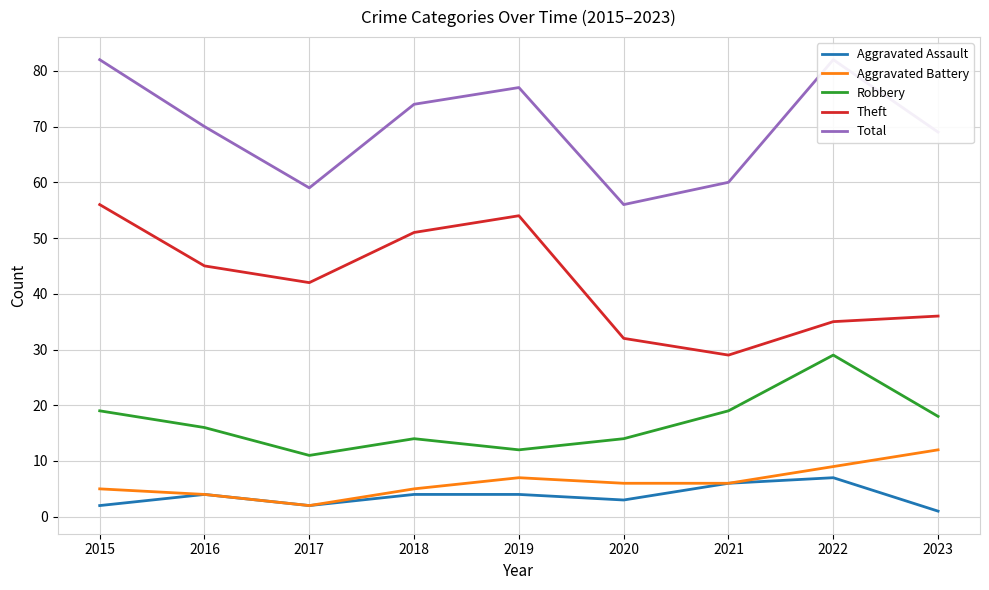

Between 2020 and 2022, which series saw the biggest shift?

Total